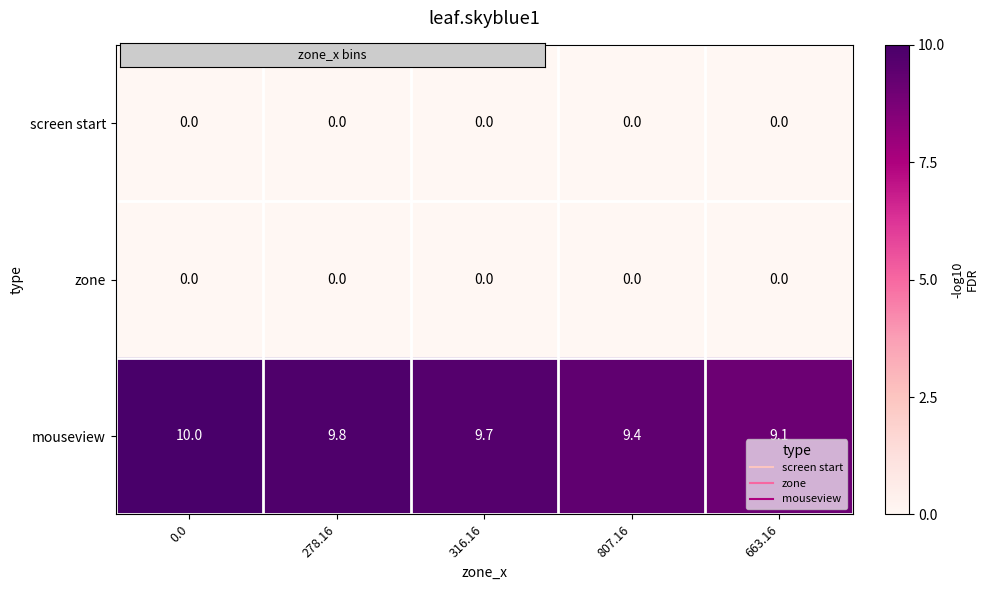

The value of zone at 0.0 is 0.0. True or false?

True